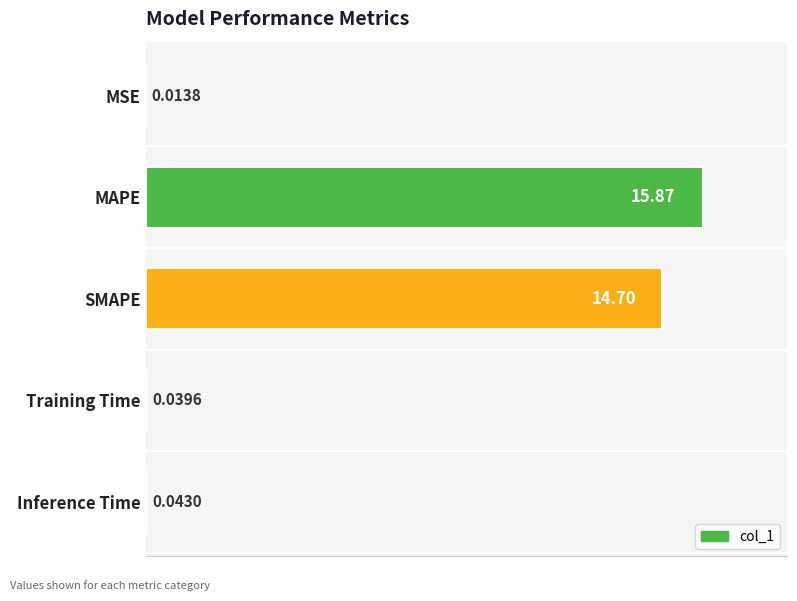

What is the greatest value displayed?

15.9